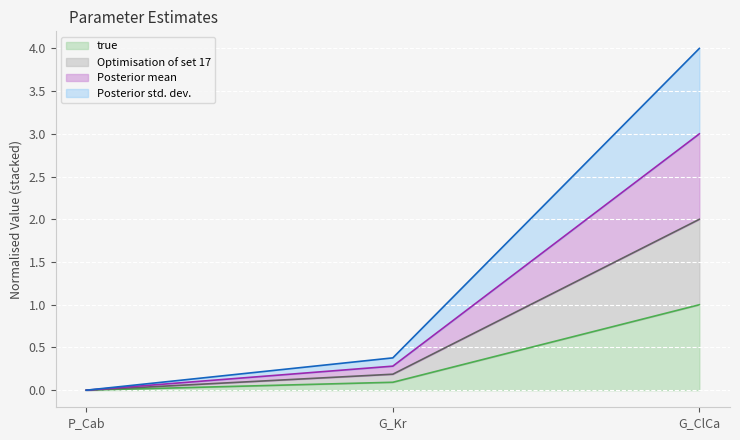

True or false: Optimisation of set 17 has a value of 2.5 at P_Cab.

False